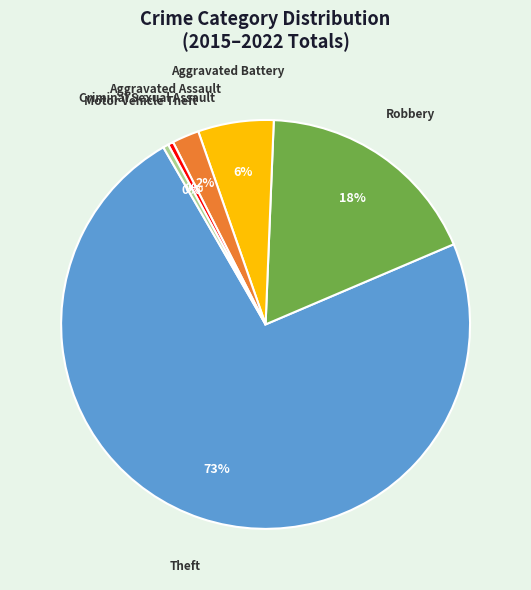

The Robbery slice represents 18% of the pie. True or false?

True